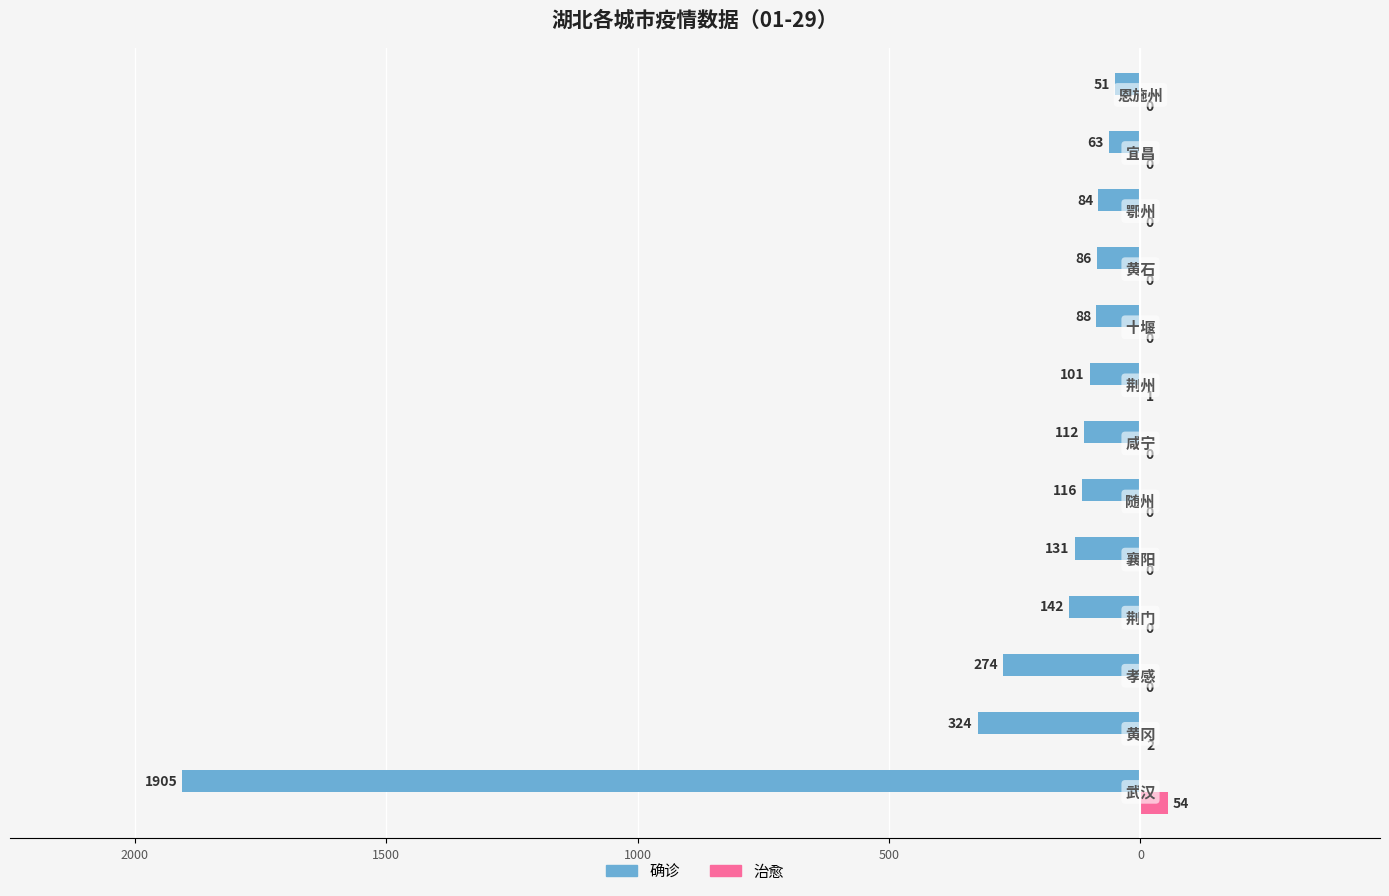

What are all the series names shown in the legend?

确诊, 治愈